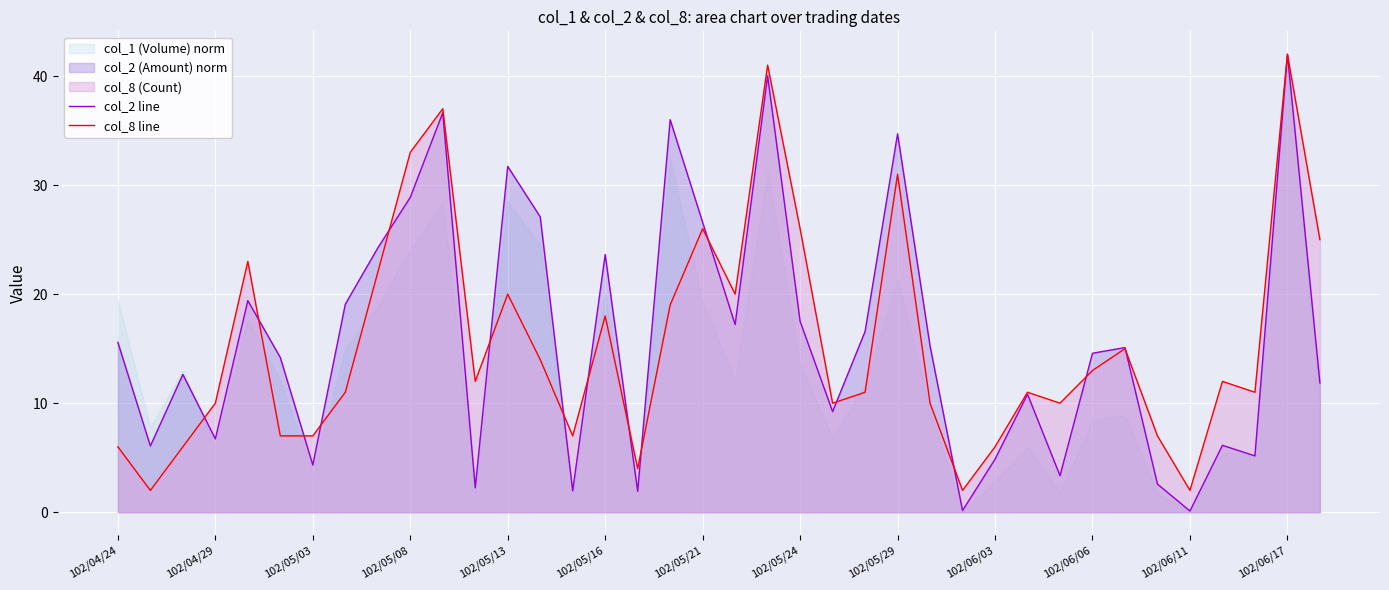

At which label does col_8 line reach its peak?

102/06/17